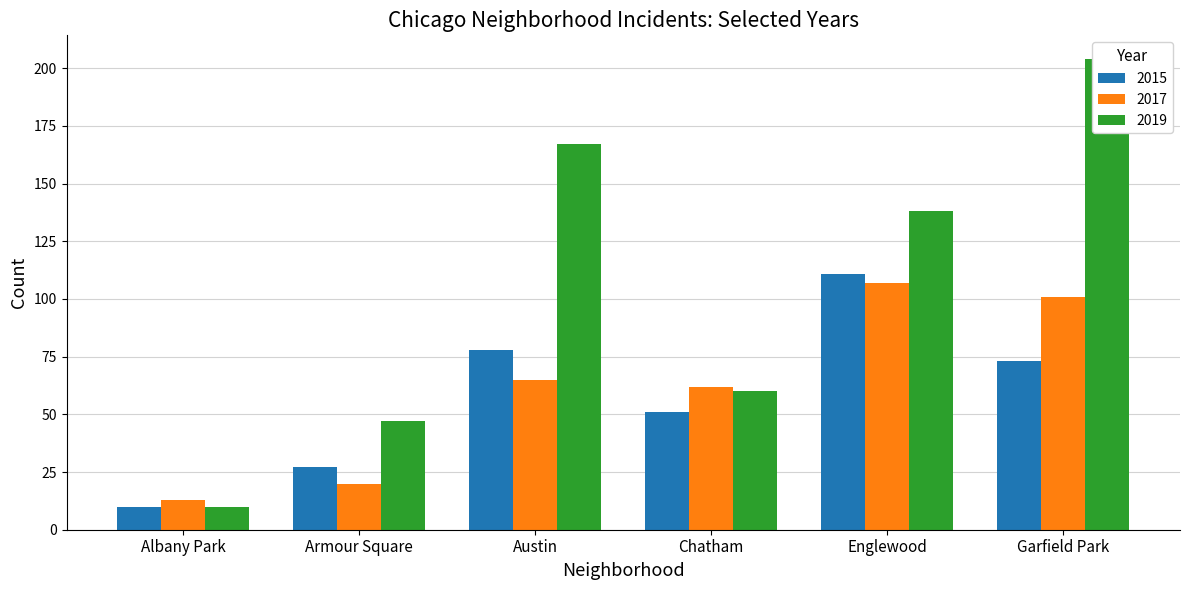

What is the average value of the 2017 series?

61